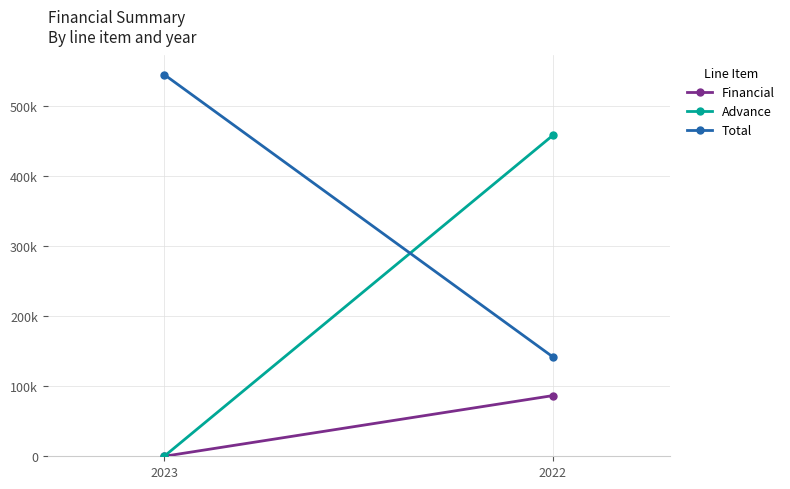

What is the value of the Total point at the 2nd from the left?

141911